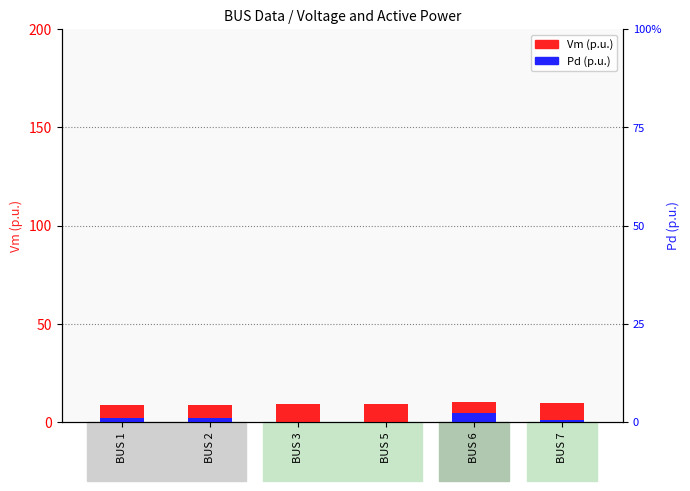

Reading left to right, what are all the values shown in this chart?

Vm (p.u.): BUS 1=8.8	BUS 2=8.7	BUS 3=9.1	BUS 5=9.3	BUS 6=10.0	BUS 7=9.8
Pd (p.u.): BUS 1=1.9	BUS 2=2.2	BUS 3=0.0	BUS 5=0.0	BUS 6=4.7	BUS 7=1.0